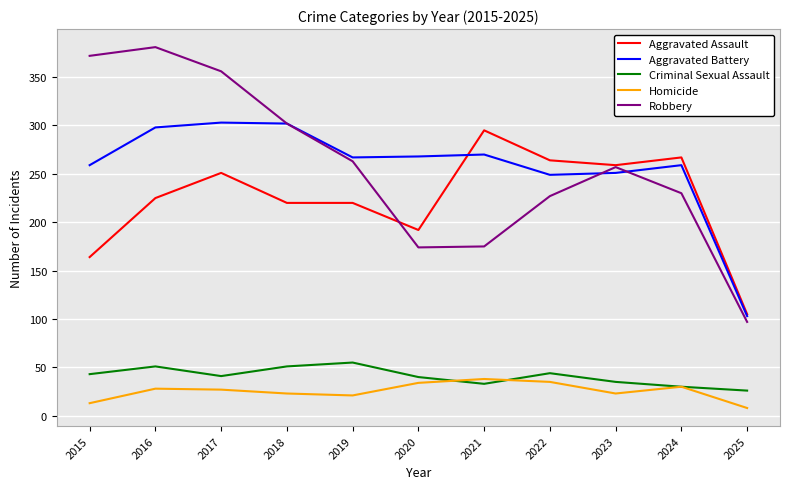

In Aggravated Battery, how many points are lower than both neighbors (excluding endpoints)?

2